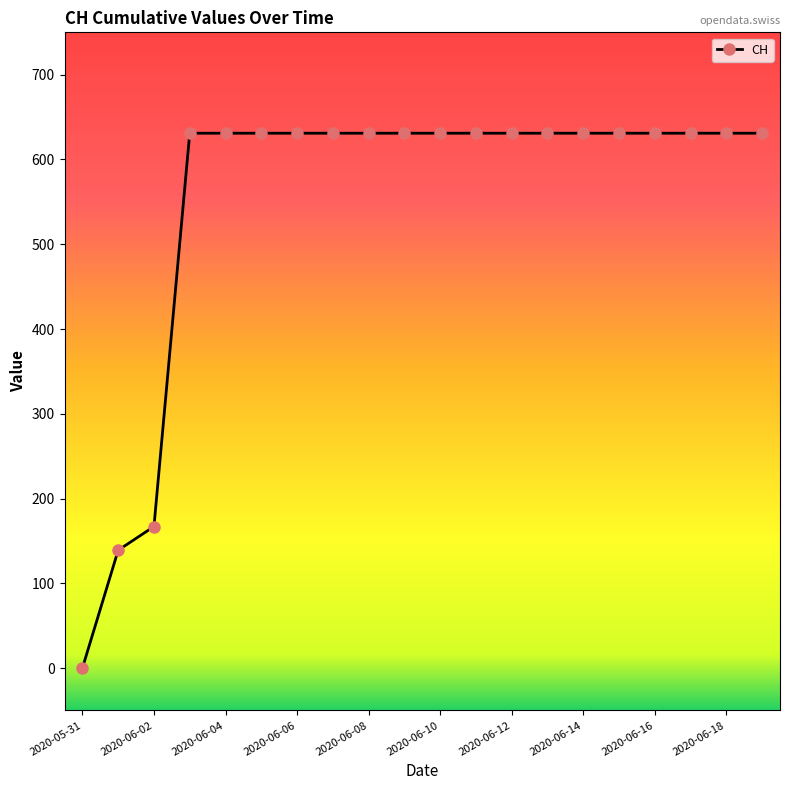

How many series are shown in this chart?

1